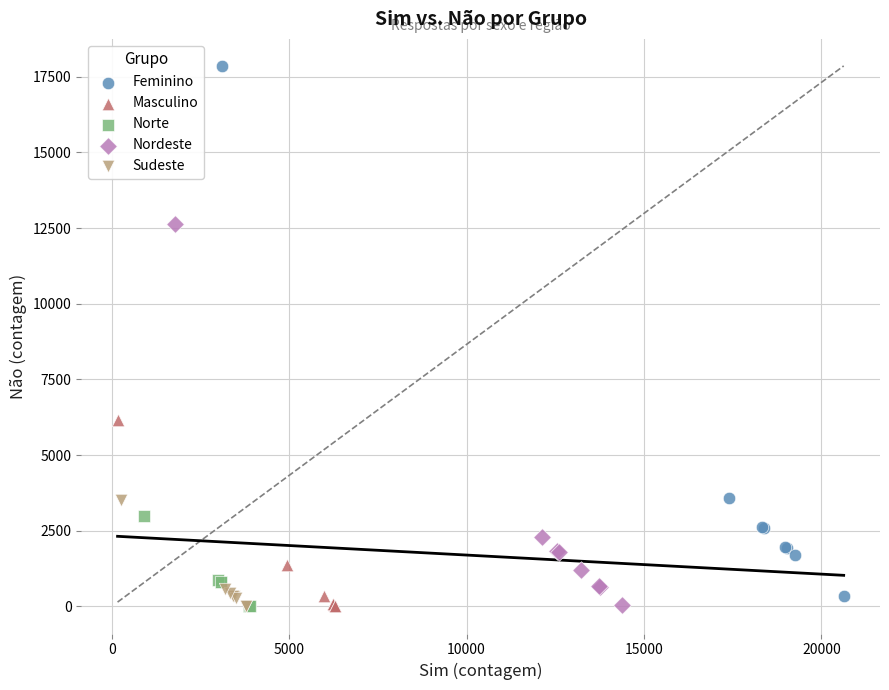

Which series has the largest Y range (max minus min)?

Feminino